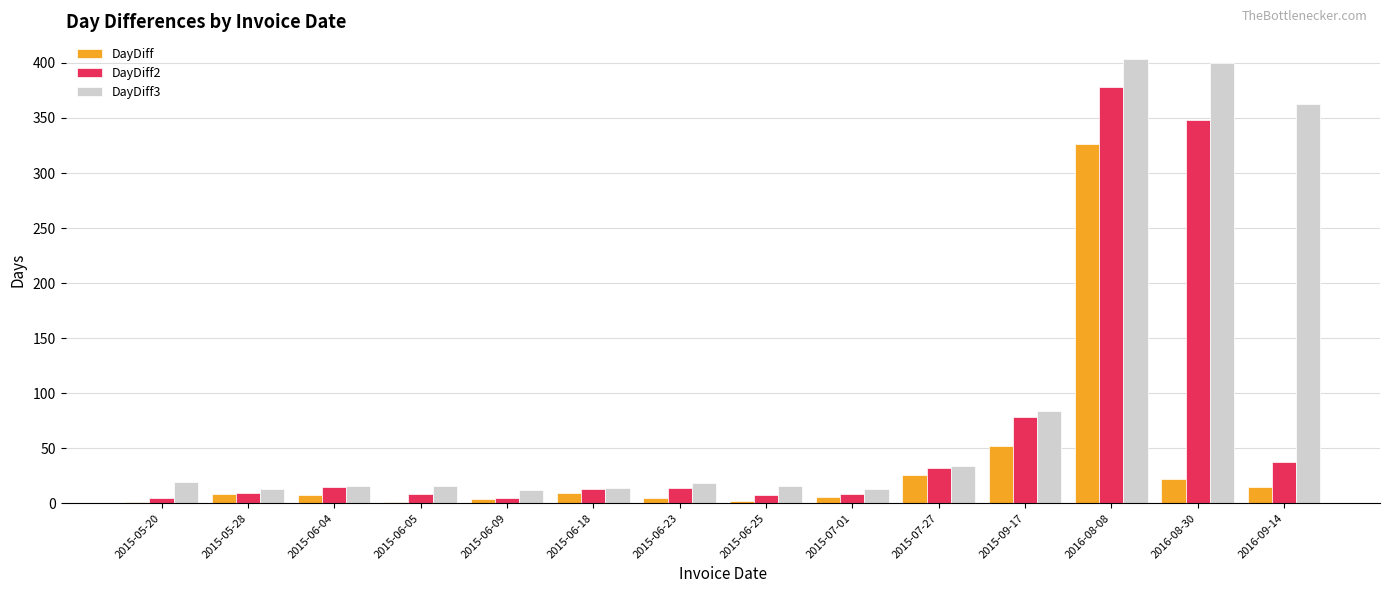

What is the total value across all series at 2016-09-14?

415